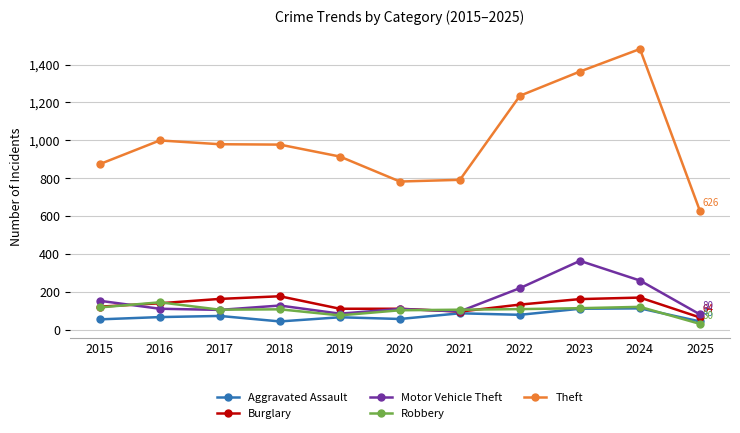

Does the chart have visible grid lines?

Yes